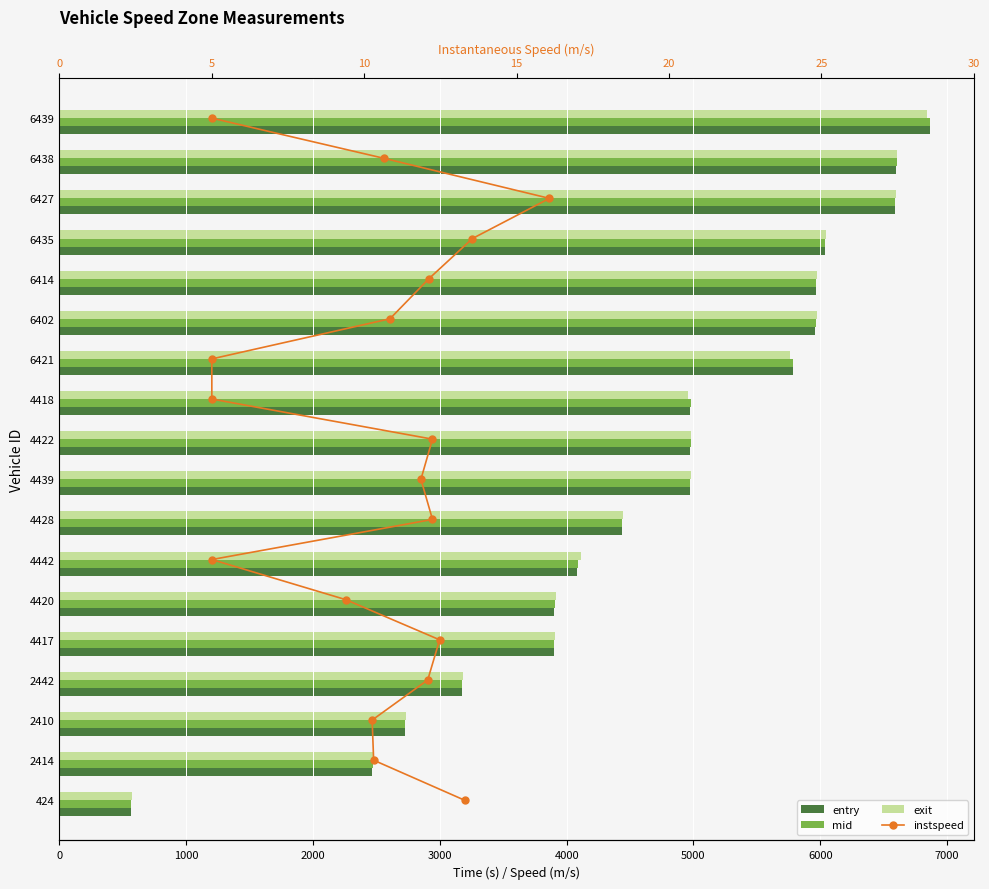

What is the difference between the entry values at 424 and 6435?

5471.9